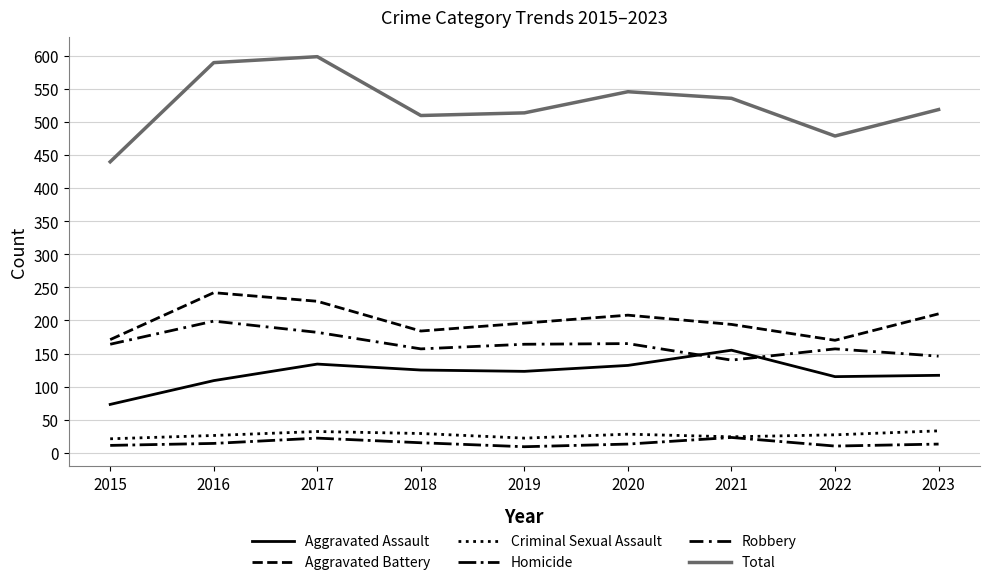

How many lines are shown in the chart?

6